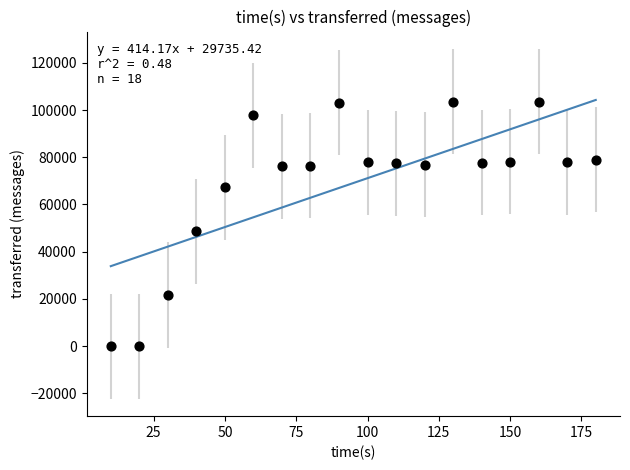

What Y value in the scatter plot is closest to 51800?

48680